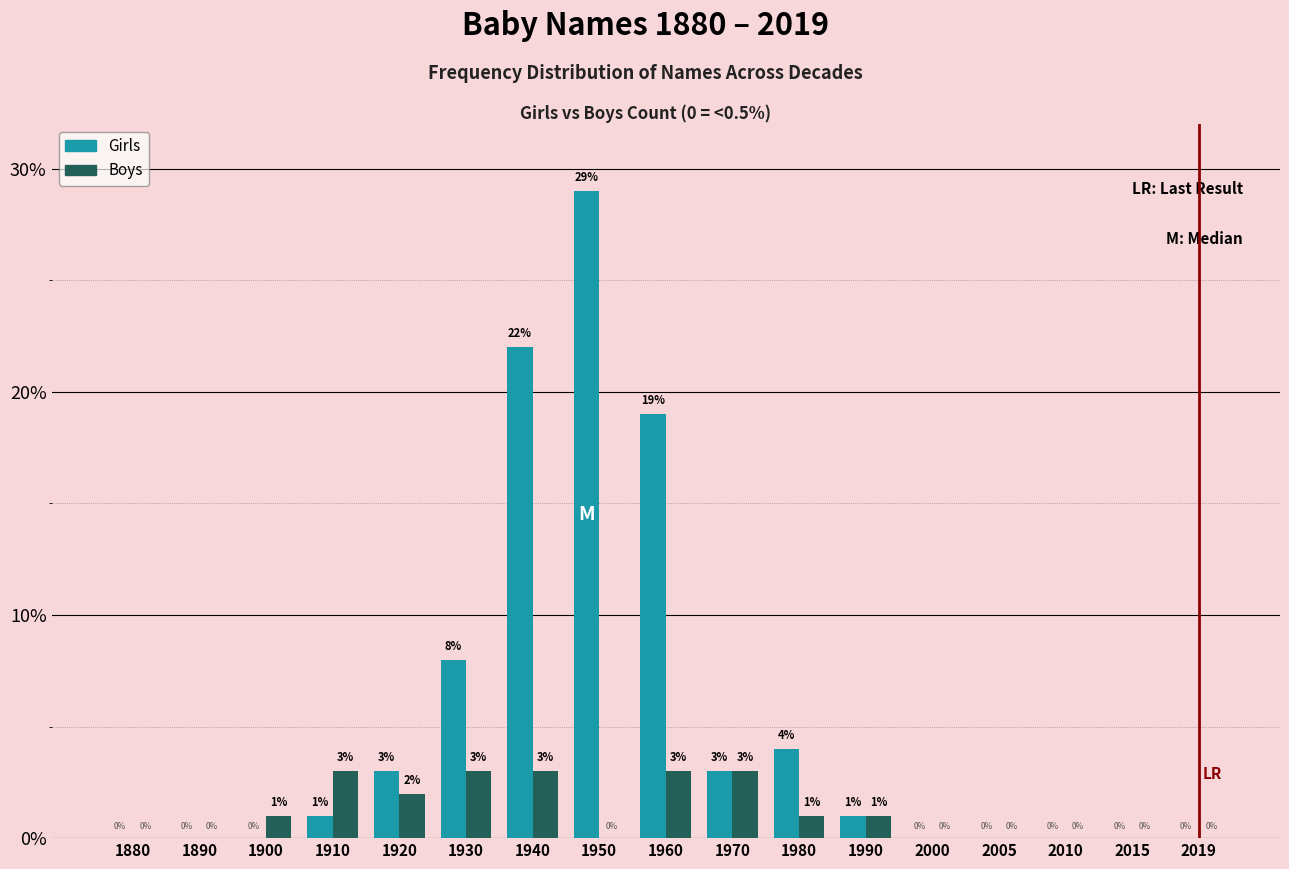

What is the average value of the Girls series?

5